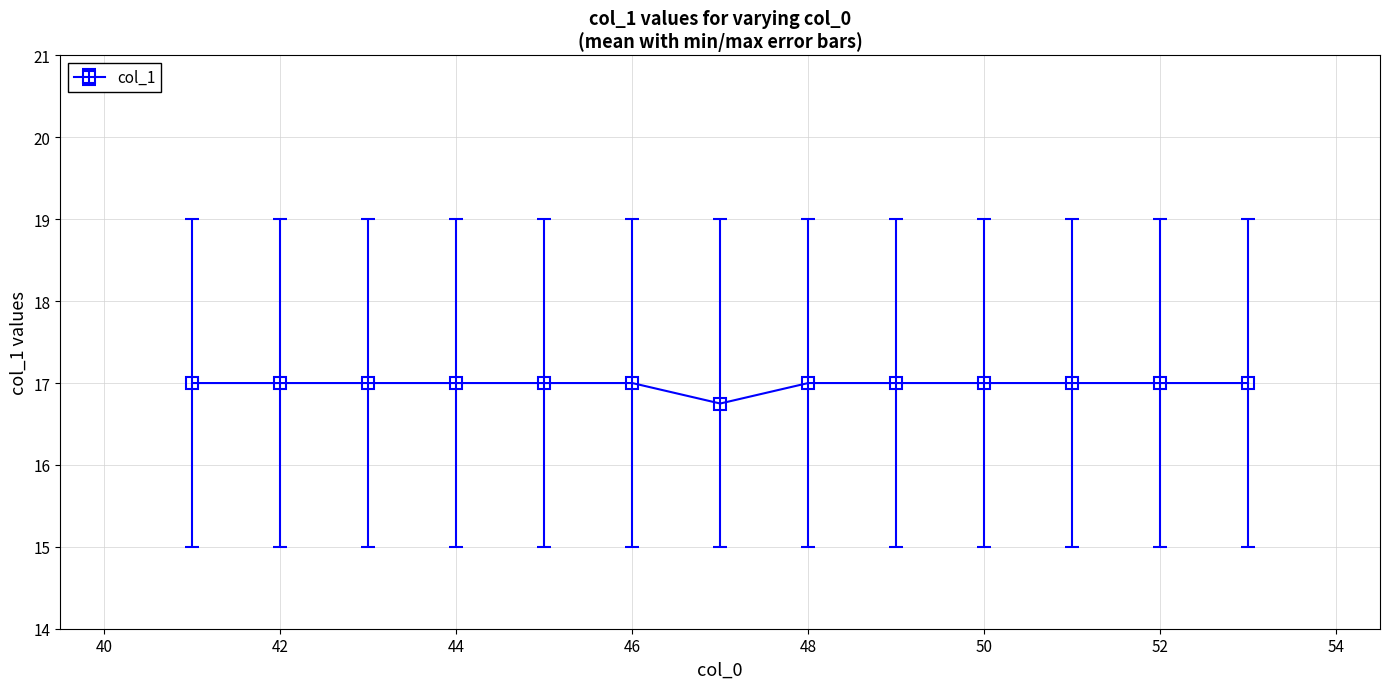

What is the maximum value shown in the chart?

17.0